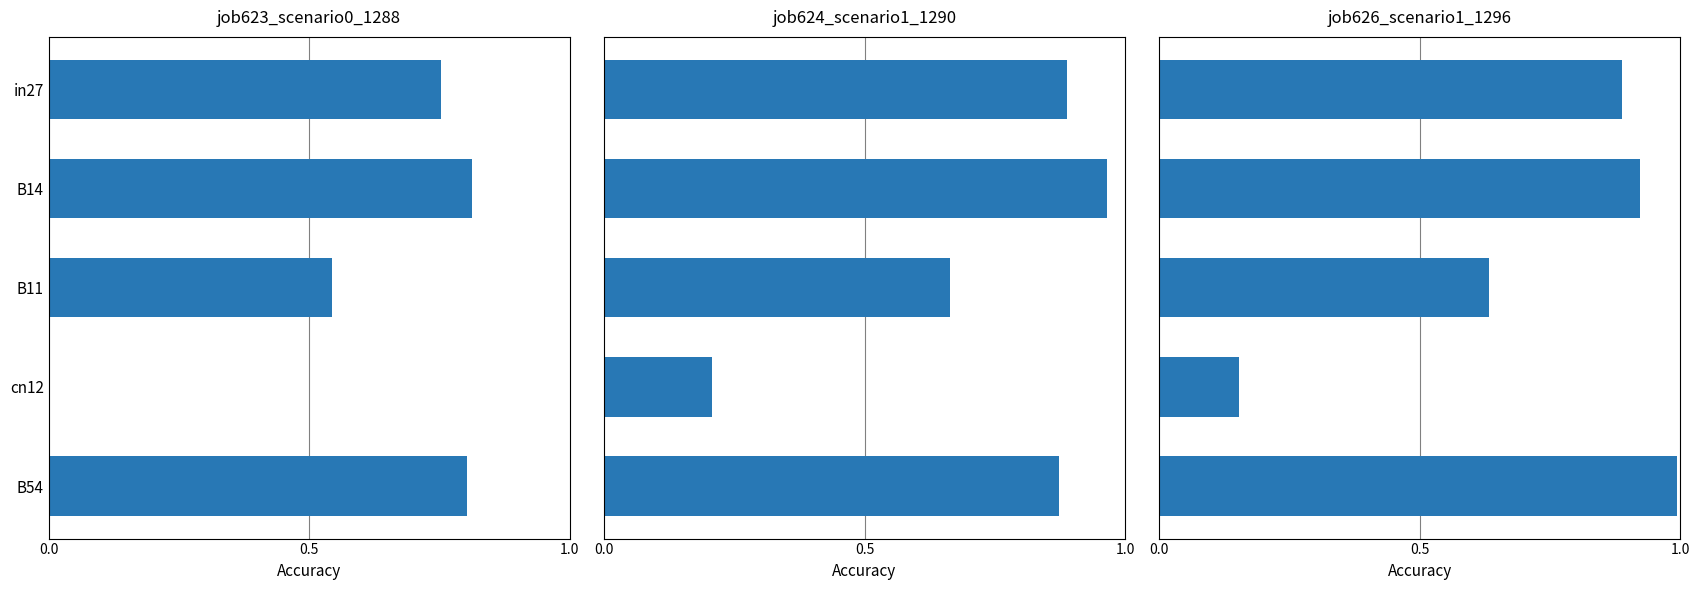

How many bars are there in total?

15